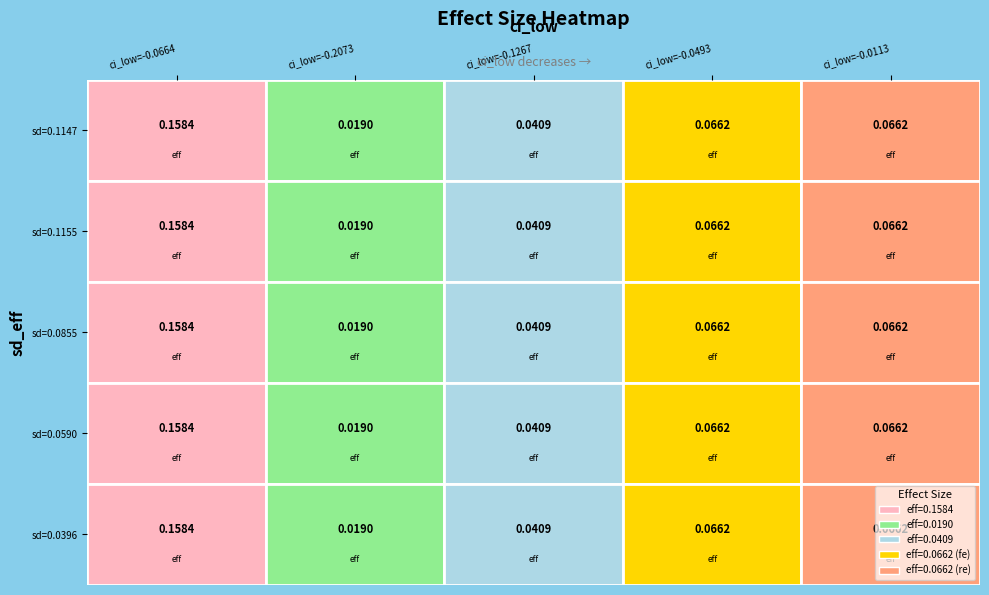

Is the value of 0.0855 at 0 greater than the value of 0.1155 at 0?

No